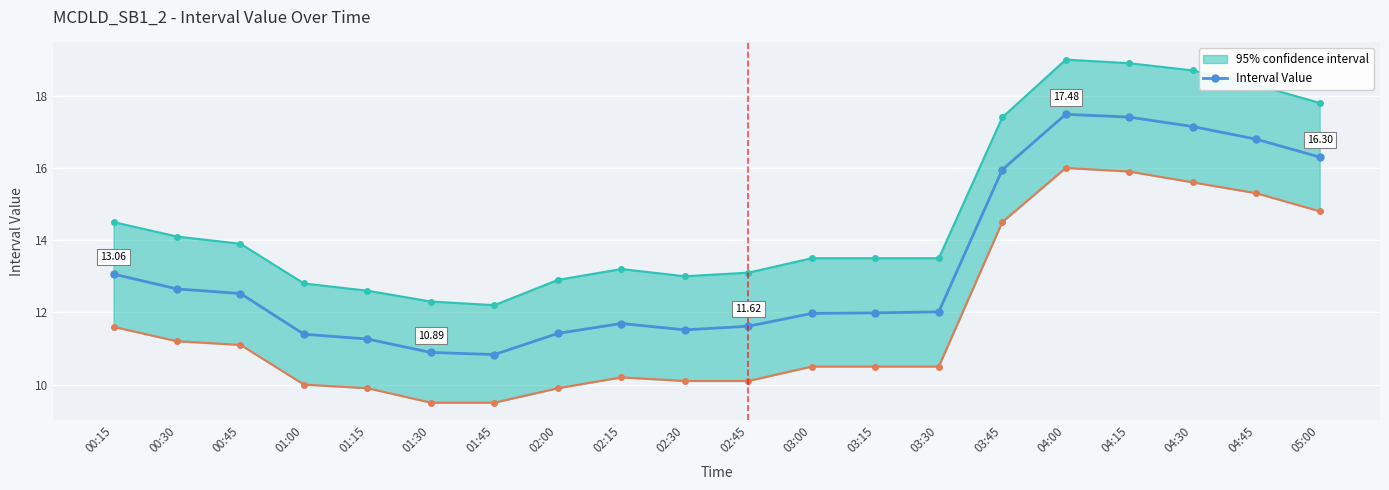

How many lines are shown in the chart?

1